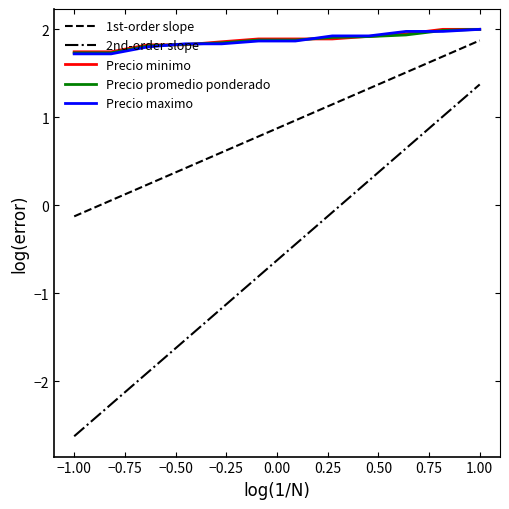

What is the lowest value of the Precio maximo series?

1.7